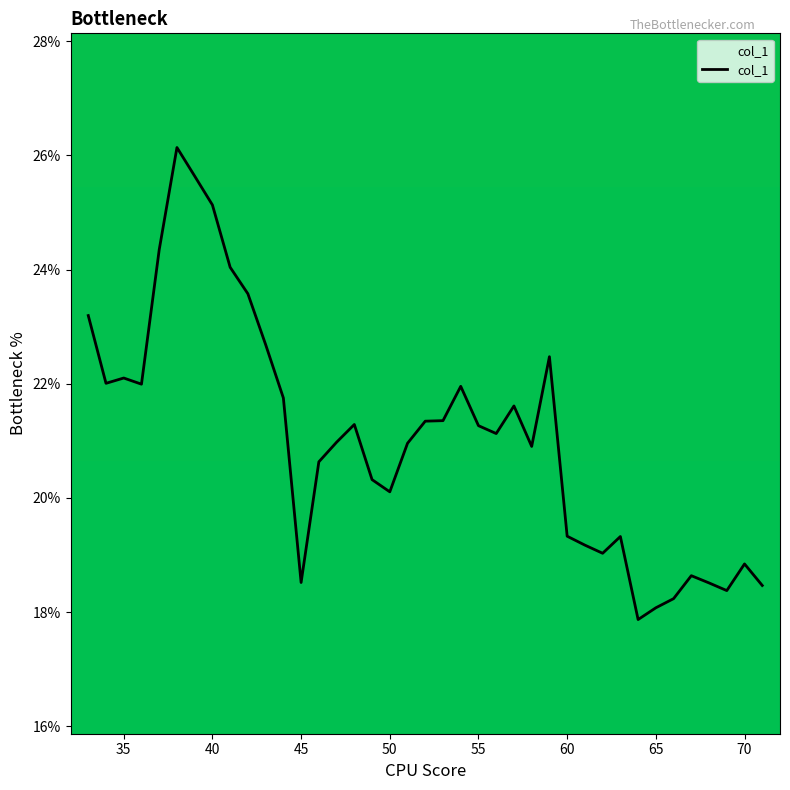

What is the difference between the maximum and minimum values?

8.3